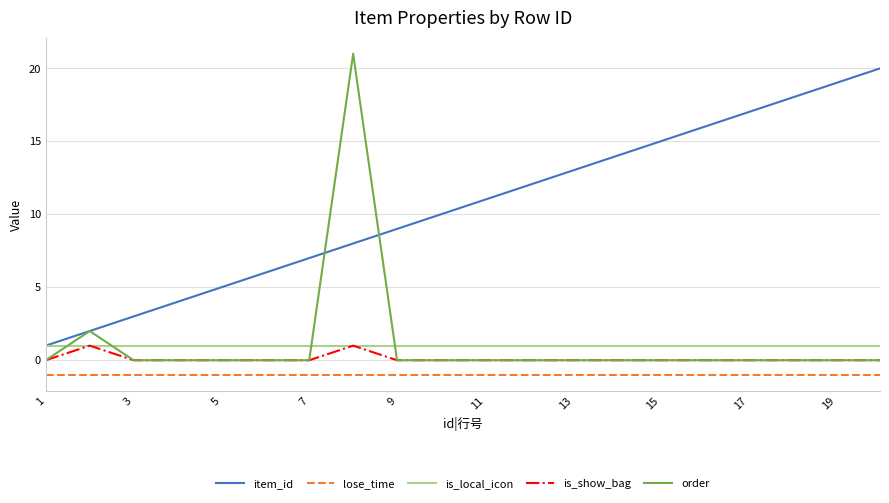

What is the greatest value displayed?

21